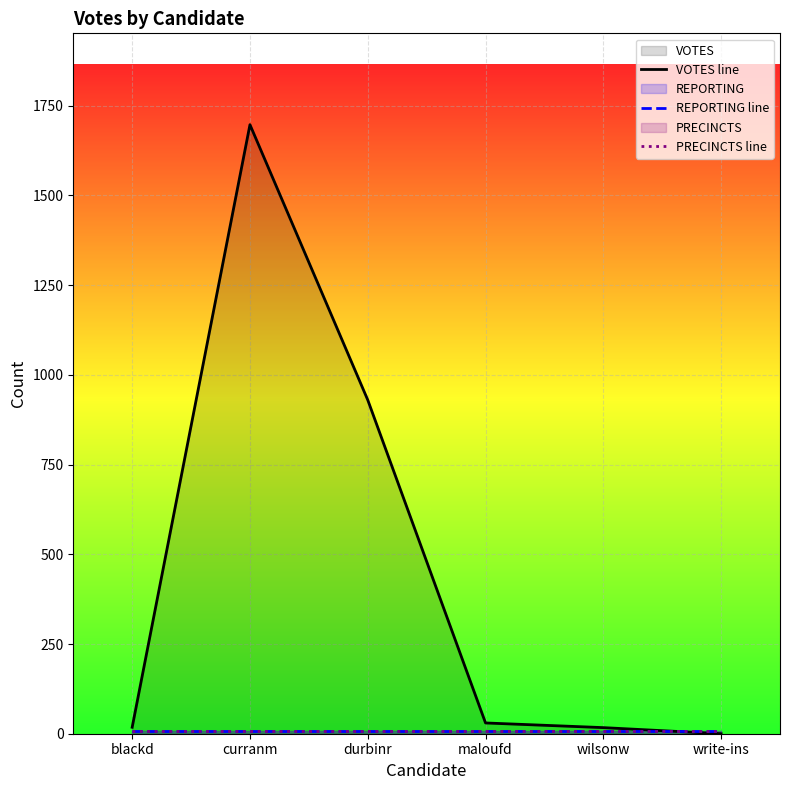

What are all the series names shown in the legend?

VOTES line, REPORTING line, PRECINCTS line